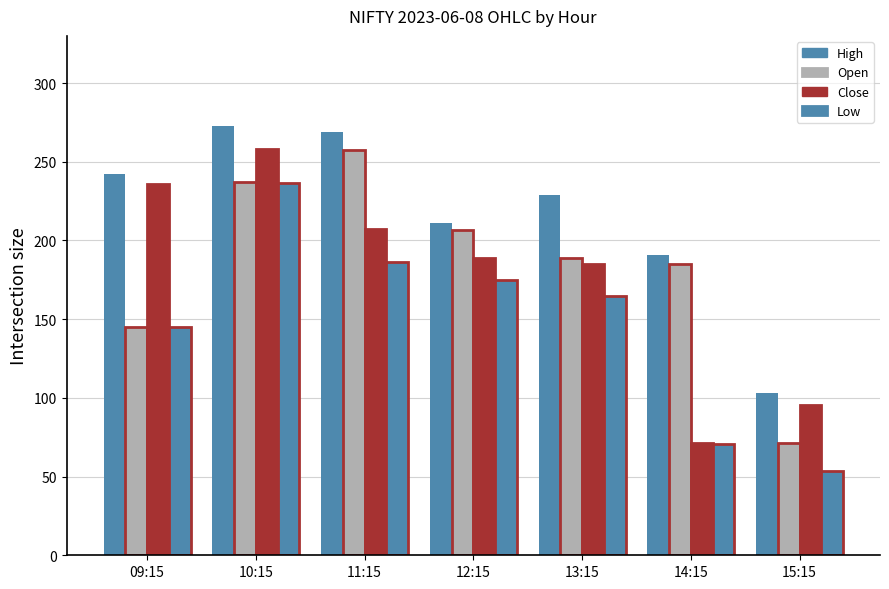

What is the maximum value for Low?

236.3